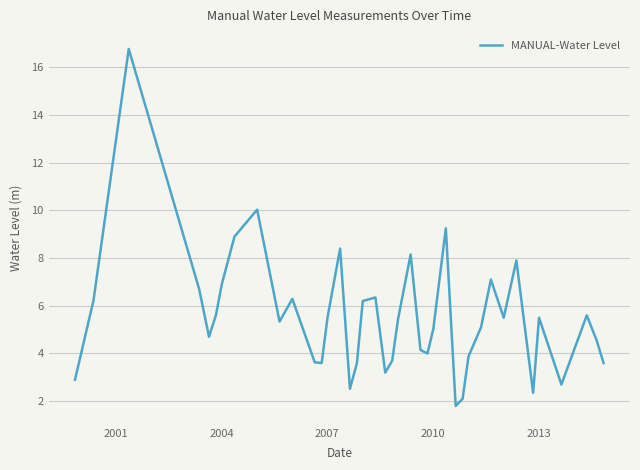

What is the greatest value displayed?

16.8